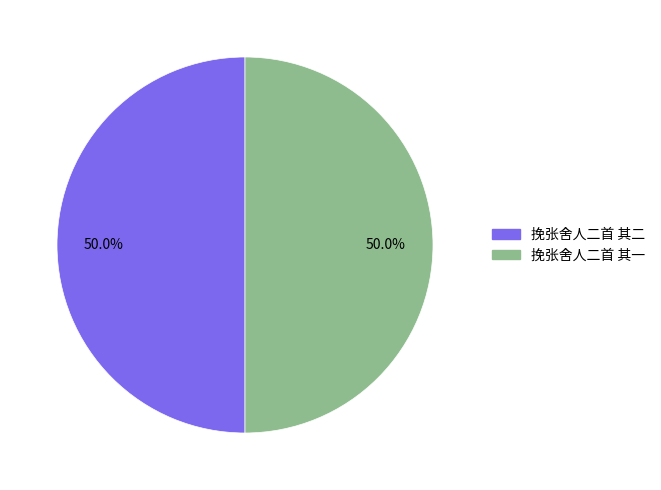

What is the ratio of the value at 挽张舍人二首 其一 to the value at 挽张舍人二首 其二?

1.0